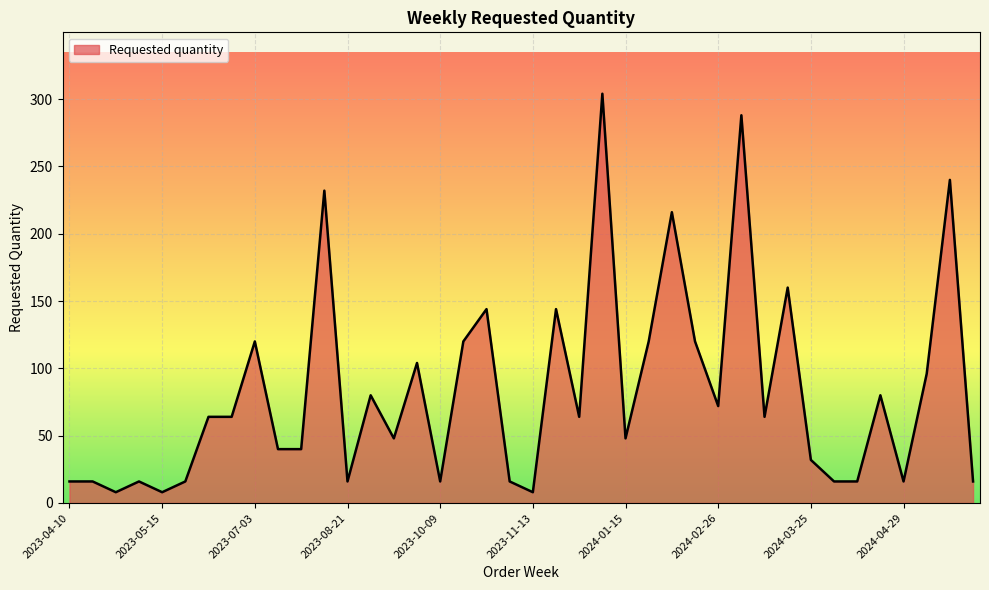

What is the difference between the maximum and minimum values?

296